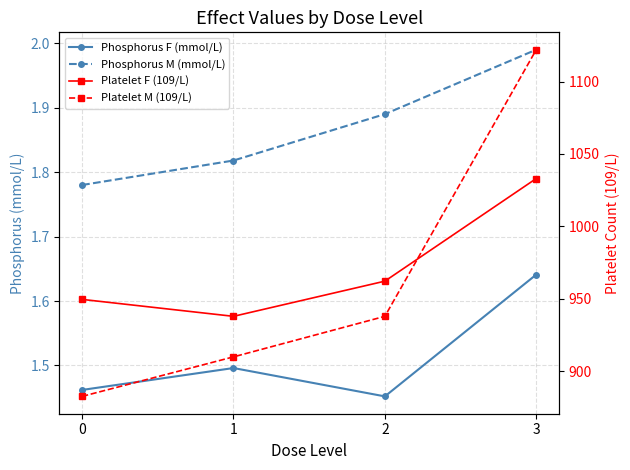

True or false: Platelet M (109/L) and Phosphorus F (mmol/L) intersect in this chart.

False